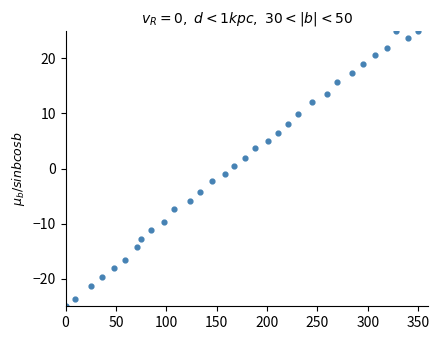

What is the range of Y values (max minus min)?

50.0